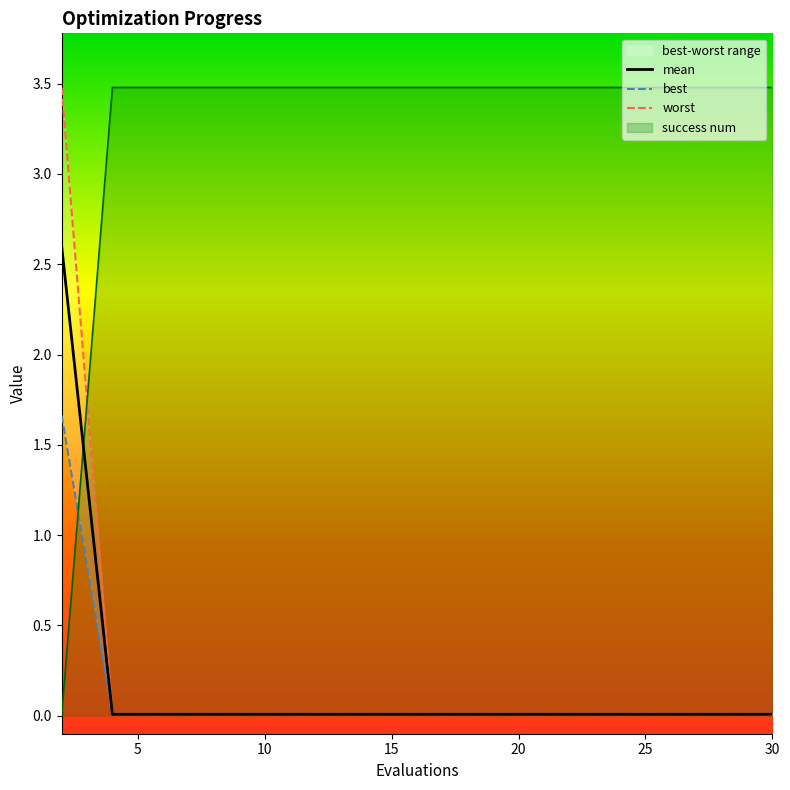

What is the maximum value for mean?

2.6